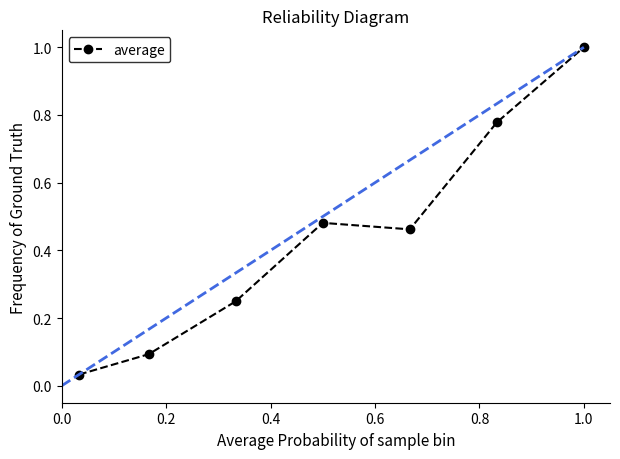

True or false: there are more than 1 points higher than both neighbors.

False